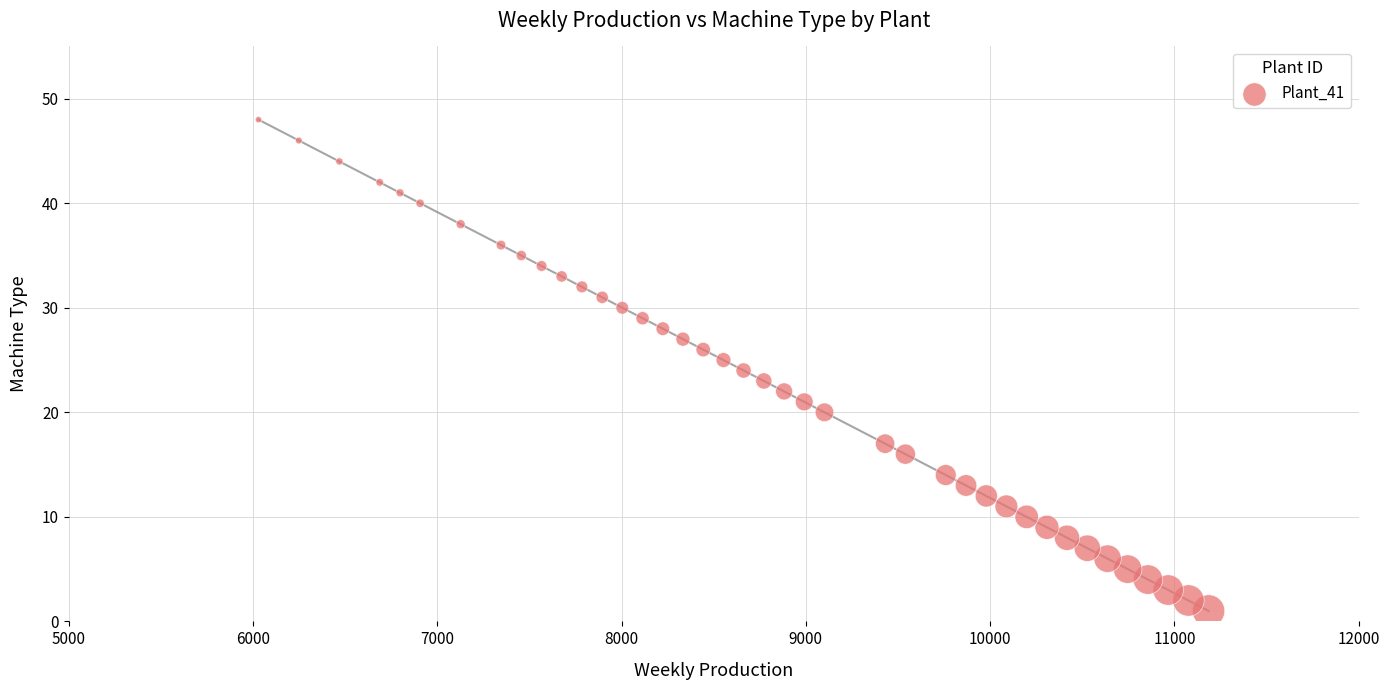

What is the range of X values (max minus min)?

5155